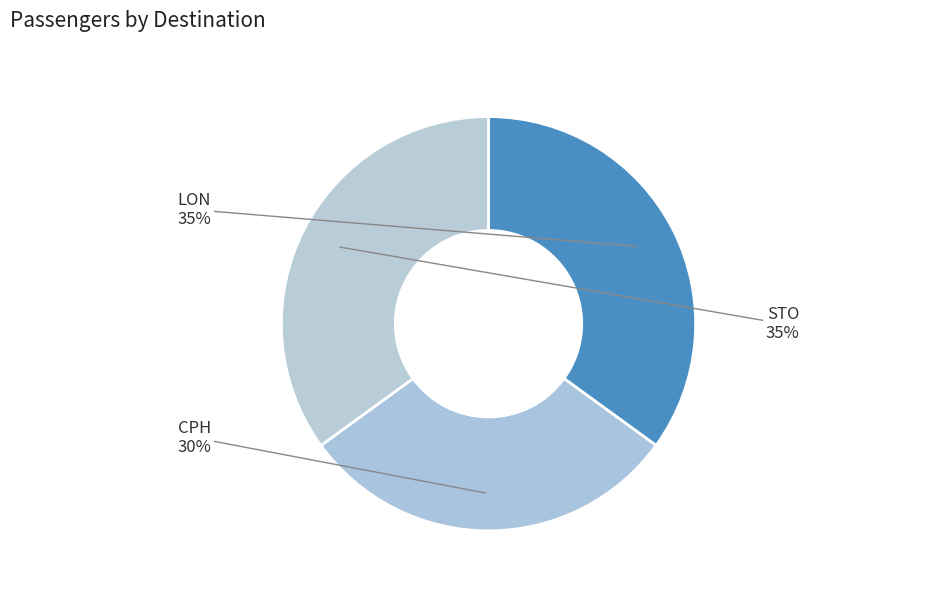

Is CPH the majority of the pie?

No